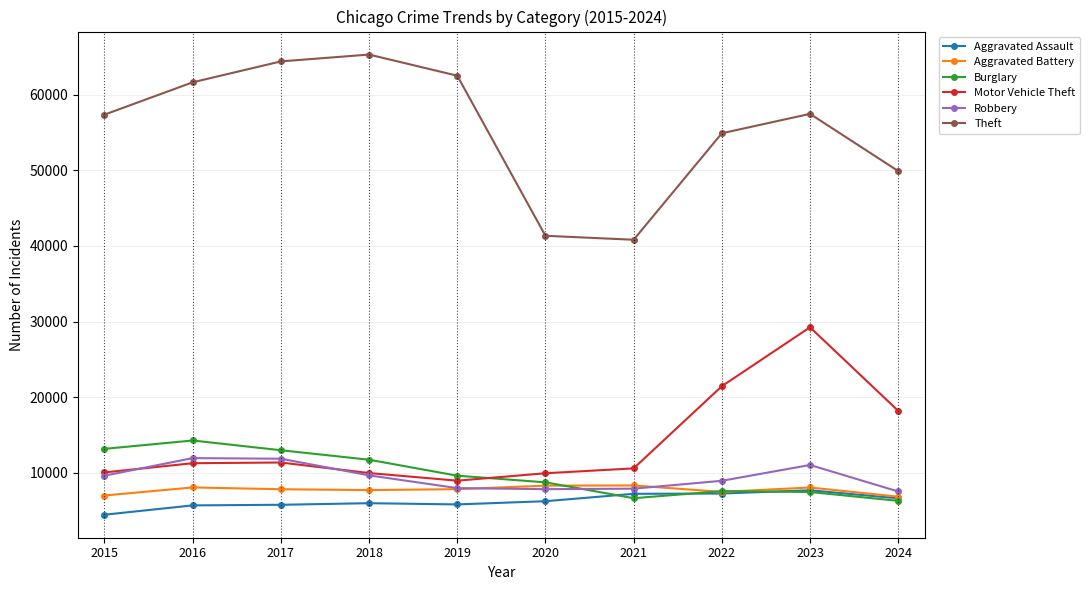

What is the value of the Aggravated Battery point at the 1st from the left?

7019